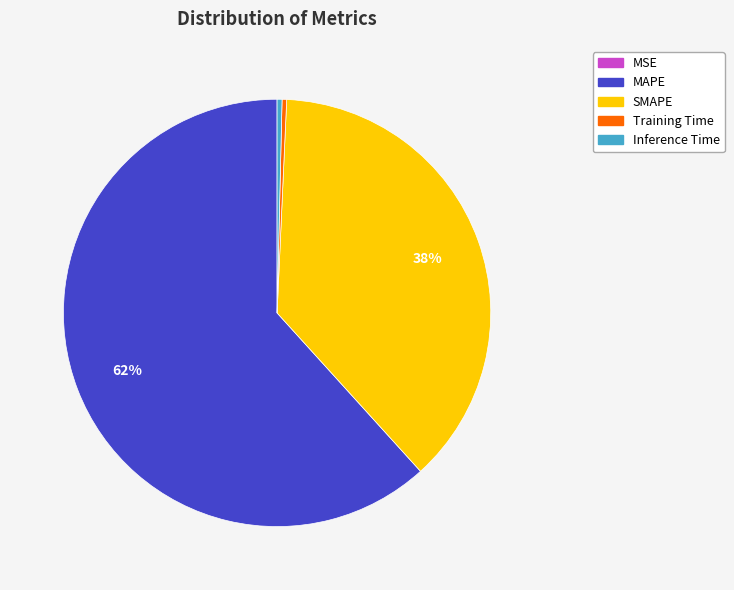

True or false: MAPE accounts for 52% of the total.

False